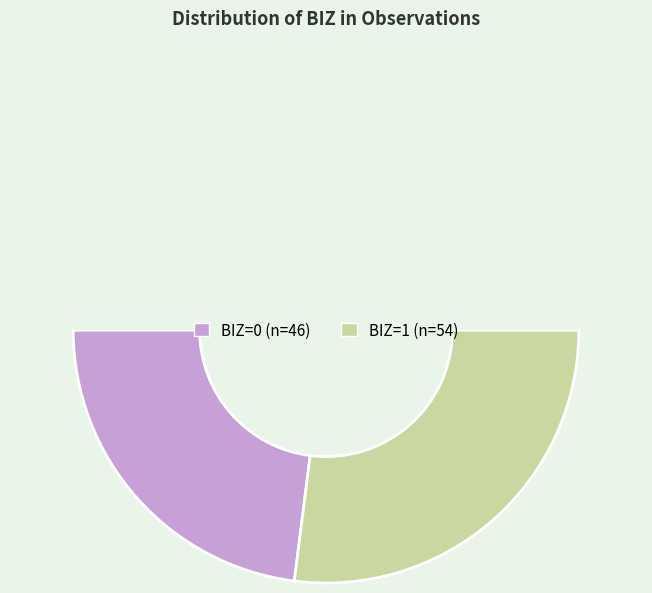

Rank the categories by value from highest to lowest.

BIZ=1, BIZ=0